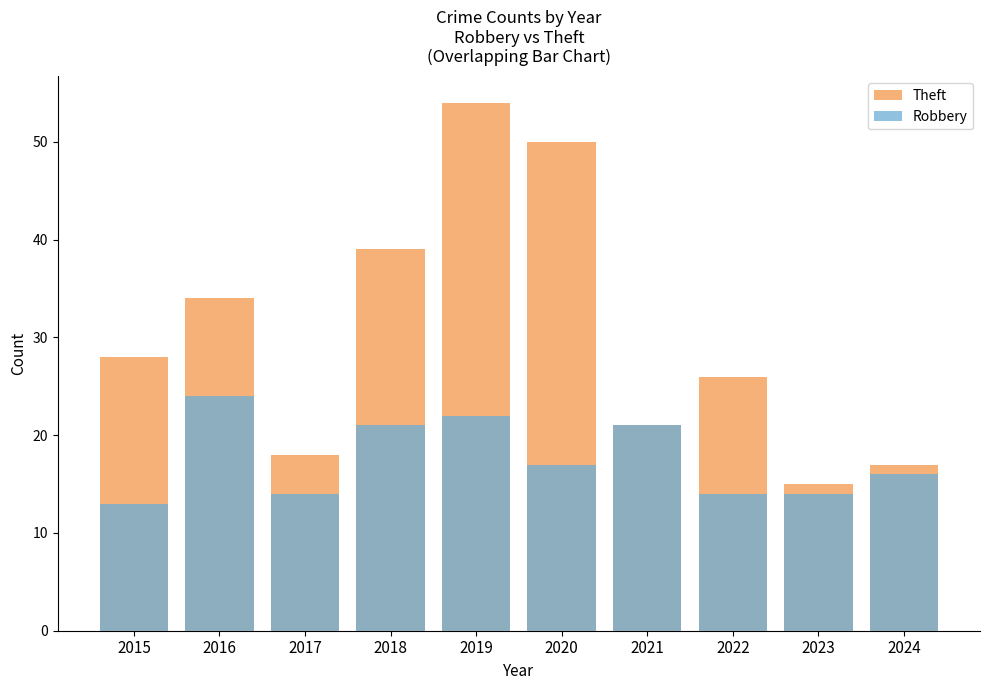

What is the difference between the highest and lowest values at 2023?

1